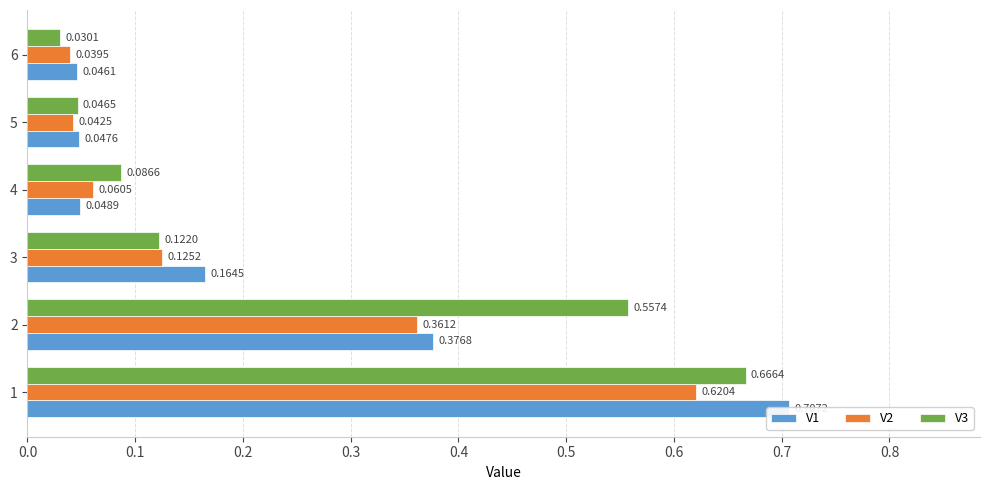

What is the average value of the V2 series?

0.2